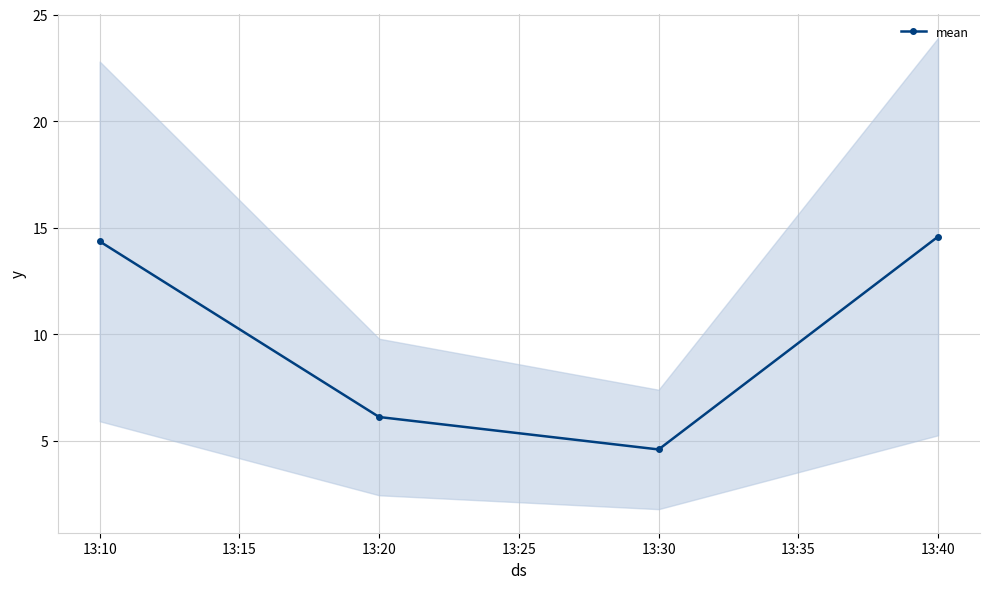

At which label does the data first exceed 14?

13:10